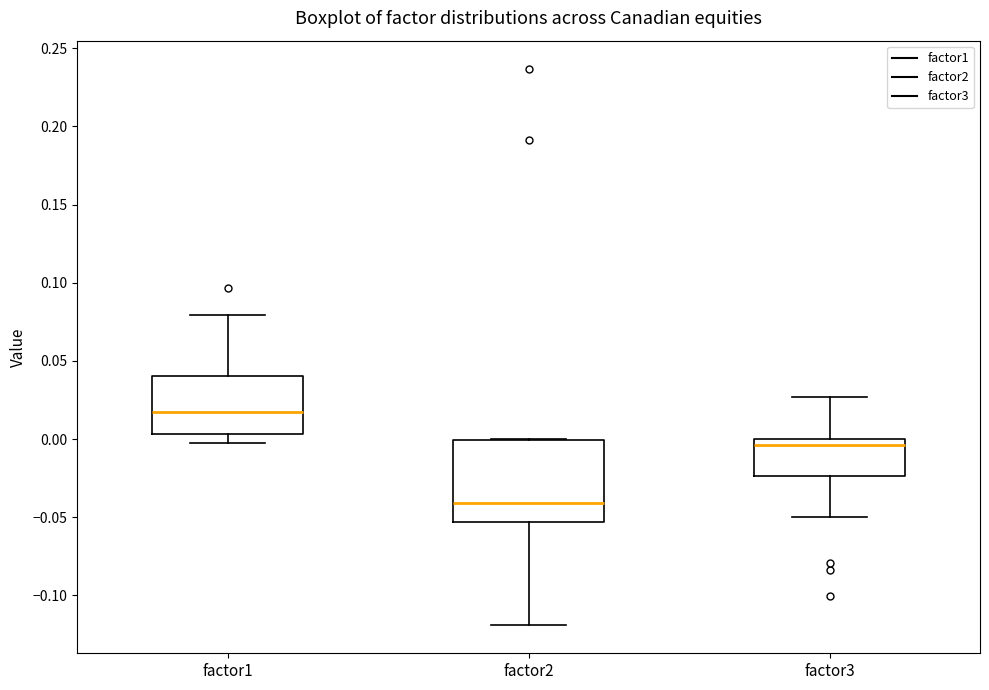

Reading left to right, read every box against the y-axis: the position of its median line, the range the box covers, and the ends of its whiskers. The values are not printed on the chart, so give them approximately, as read against the axis.

factor1: median 0.015, box 0.005 to 0.040, whiskers -0.005 to 0.080
factor2: median -0.040, box -0.055 to 0.000, whiskers -0.120 to 0.000
factor3: median -0.005, box -0.025 to 0.000, whiskers -0.050 to 0.025